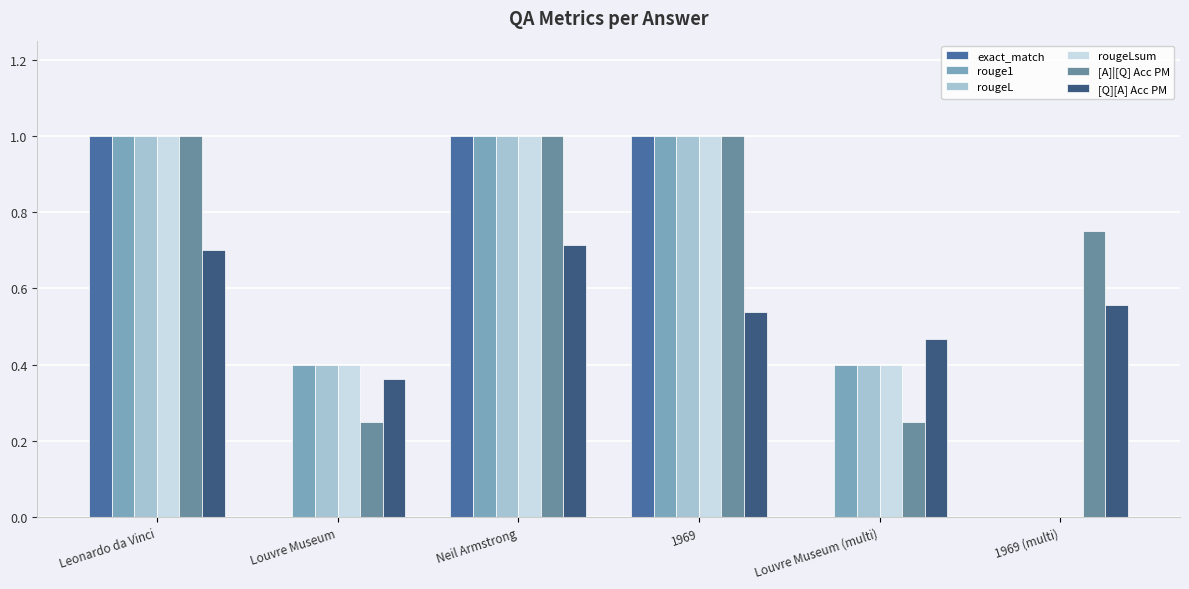

What is the highest value of the rougeL series?

1.0